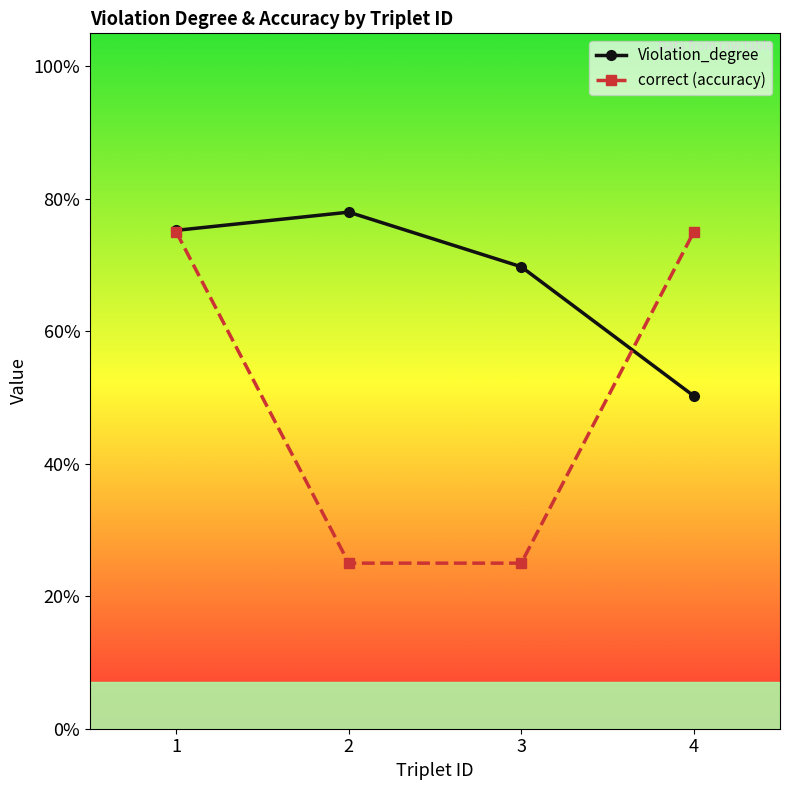

The value of Violation_degree at 1 is 0.3. True or false?

False